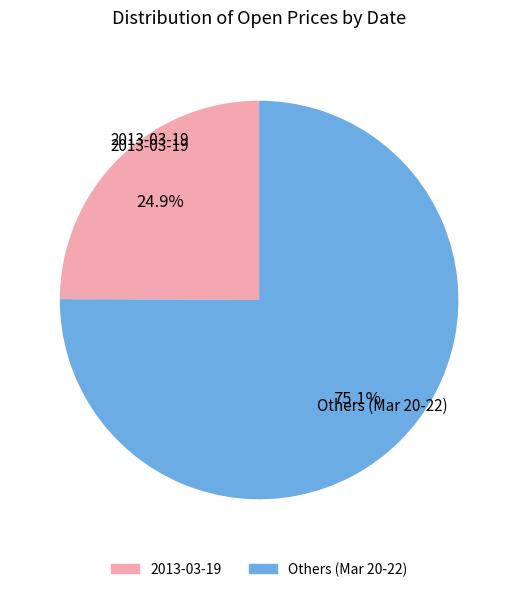

Is there a majority slice in this chart?

Yes